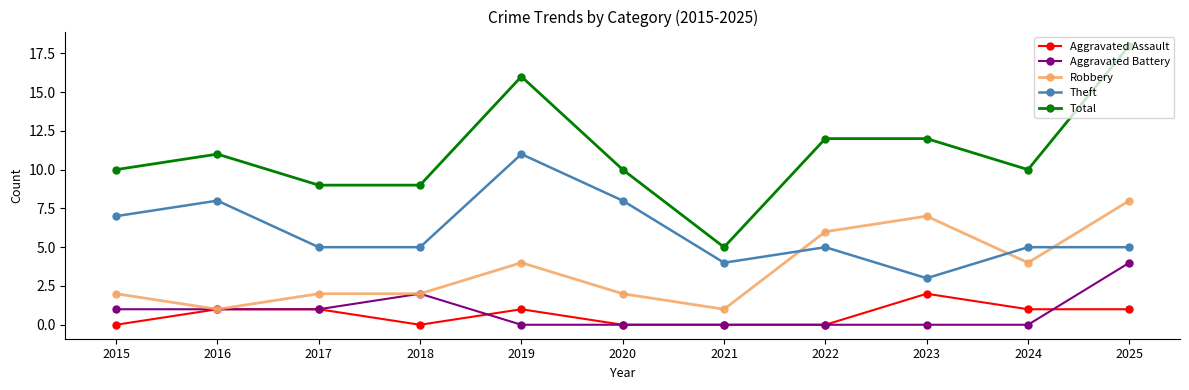

How many Theft values are between 5 and 8?

8